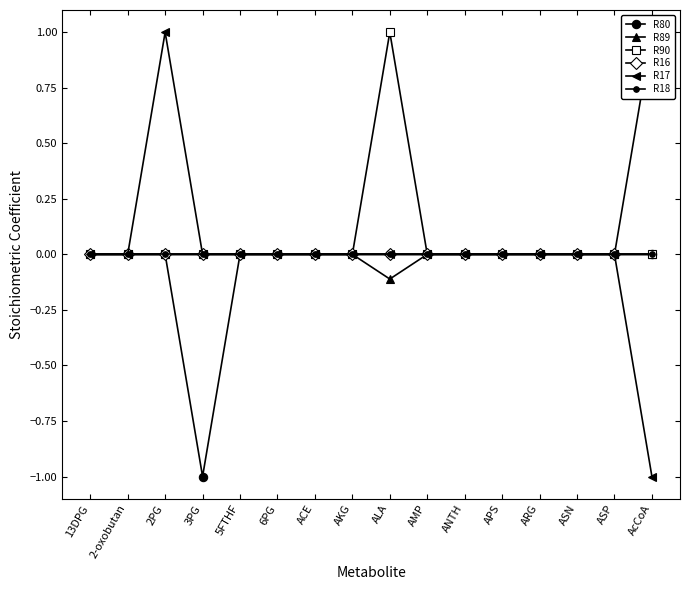

Reading left to right, transcribe all the data shown in this chart.

R80: 0.0	0.0	0.0	-1.0	0.0	0.0	0.0	0.0	0.0	0.0	0.0	0.0	0.0	0.0	0.0	0.0
R89: 0.0	0.0	0.0	0.0	0.0	0.0	0.0	0.0	-0.1	0.0	0.0	0.0	0.0	0.0	0.0	0.0
R90: 0.0	0.0	0.0	0.0	0.0	0.0	0.0	0.0	1.0	0.0	0.0	0.0	0.0	0.0	0.0	0.0
R16: 0.0	0.0	0.0	0.0	0.0	0.0	0.0	0.0	0.0	0.0	0.0	0.0	0.0	0.0	0.0	1.0
R17: 0.0	0.0	1.0	0.0	0.0	0.0	0.0	0.0	0.0	0.0	0.0	0.0	0.0	0.0	0.0	-1.0
R18: 0.0	0.0	0.0	0.0	0.0	0.0	0.0	0.0	0.0	0.0	0.0	0.0	0.0	0.0	0.0	0.0